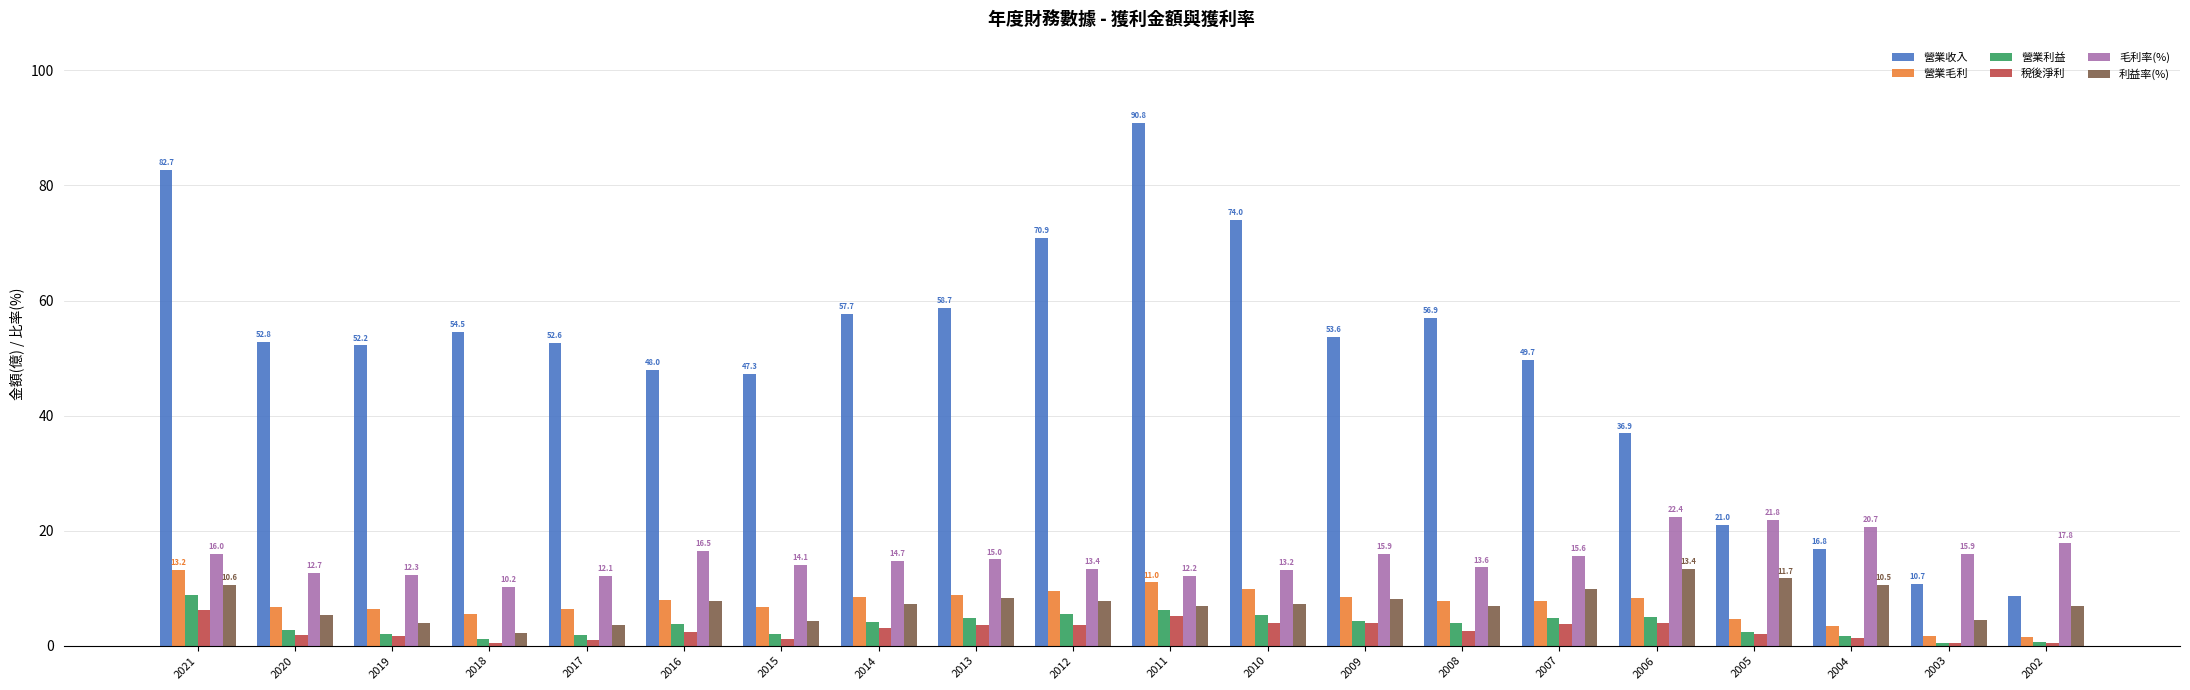

What are all the series names shown in the legend?

營業收入, 營業毛利, 營業利益, 稅後淨利, 毛利率(%), 利益率(%)